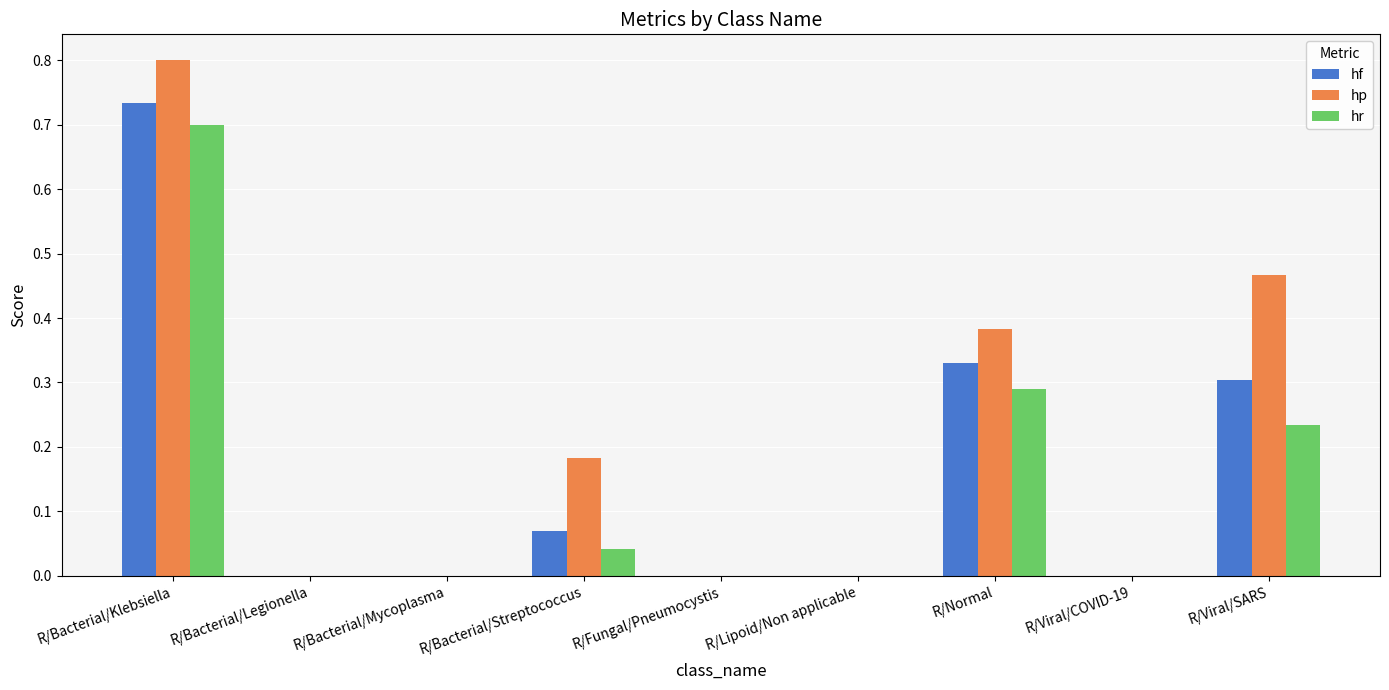

Are the bars grouped side by side (vs. stacked)?

Yes